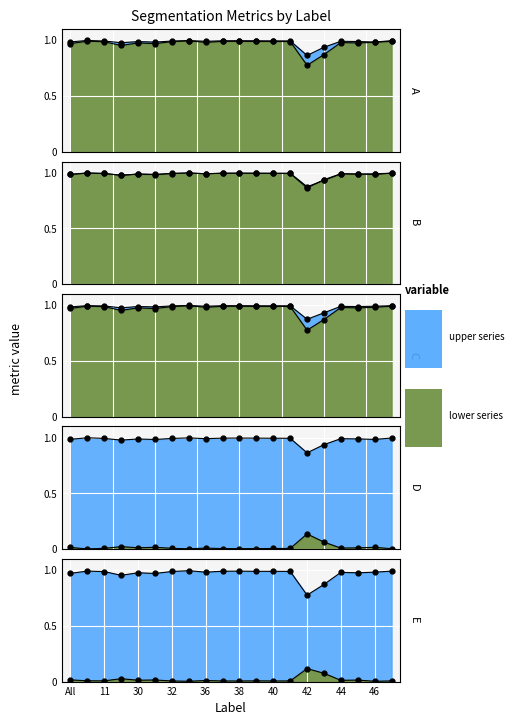

True or false: FalsePositive and FalseNegative cross at least once.

False